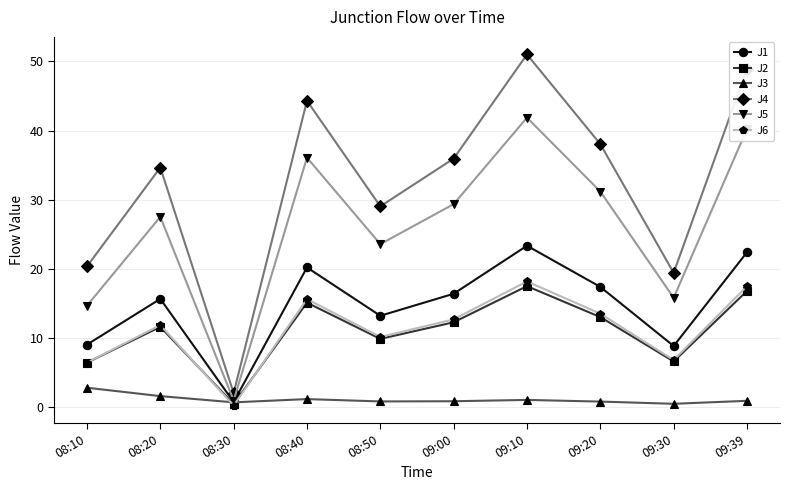

At which category is the sum across all series the highest?

09:10